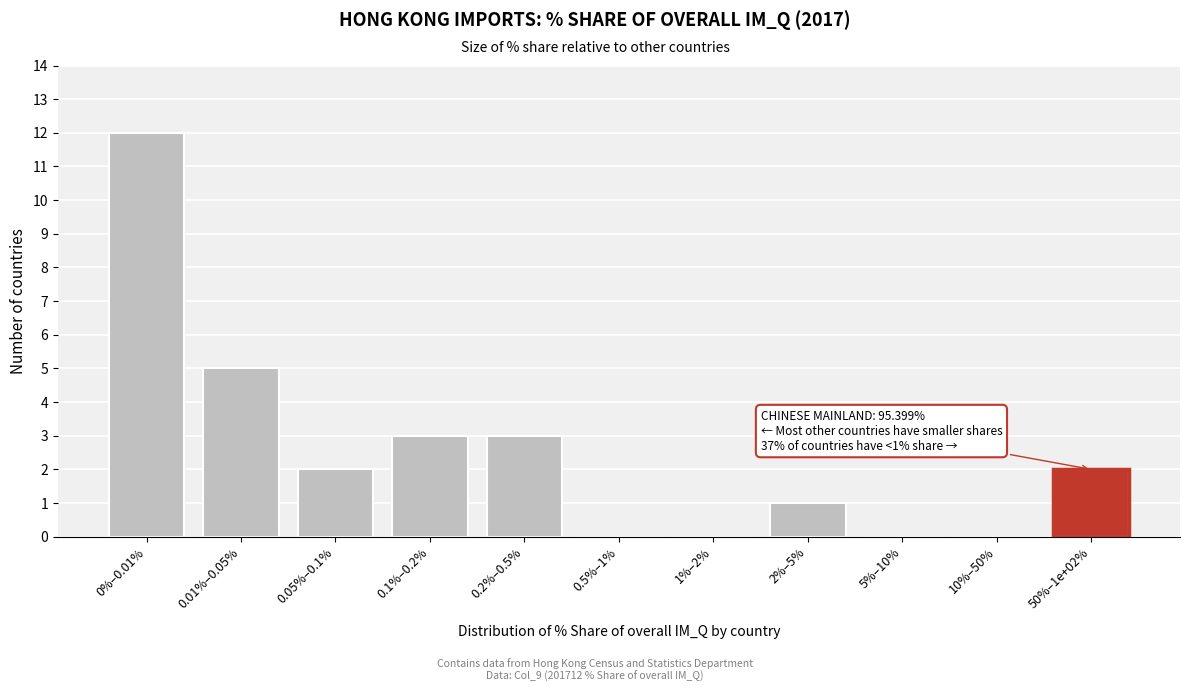

Reading right to left, list all the values displayed in this chart.

50%–1e+02%=2	10%–50%=0	5%–10%=0	2%–5%=1	1%–2%=0	0.5%–1%=0	0.2%–0.5%=3	0.1%–0.2%=3	0.05%–0.1%=2	0.01%–0.05%=5	0%–0.01%=12